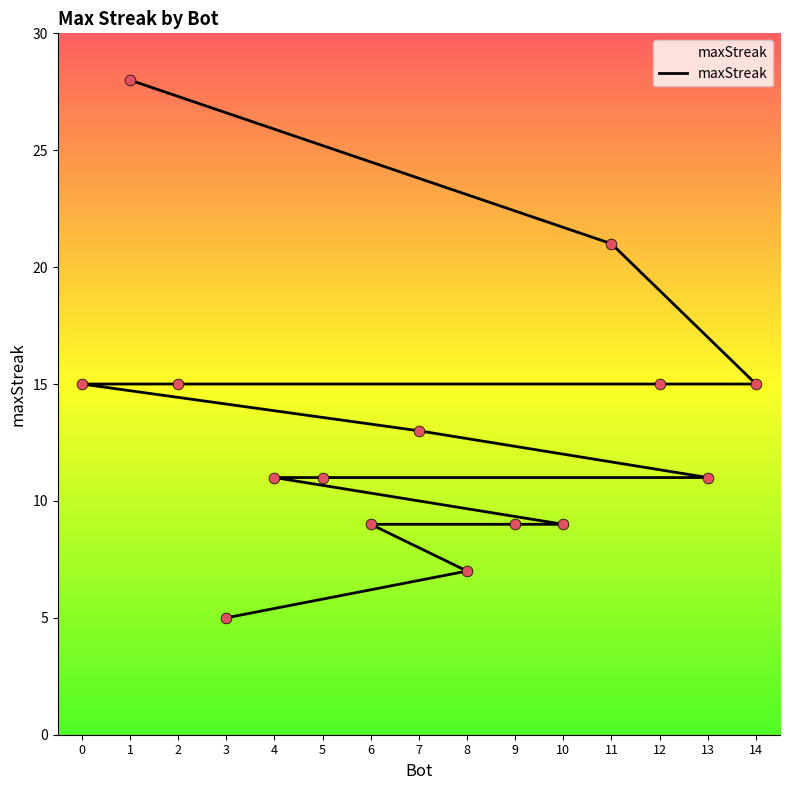

What is the change in value from 2 to 3?

-10